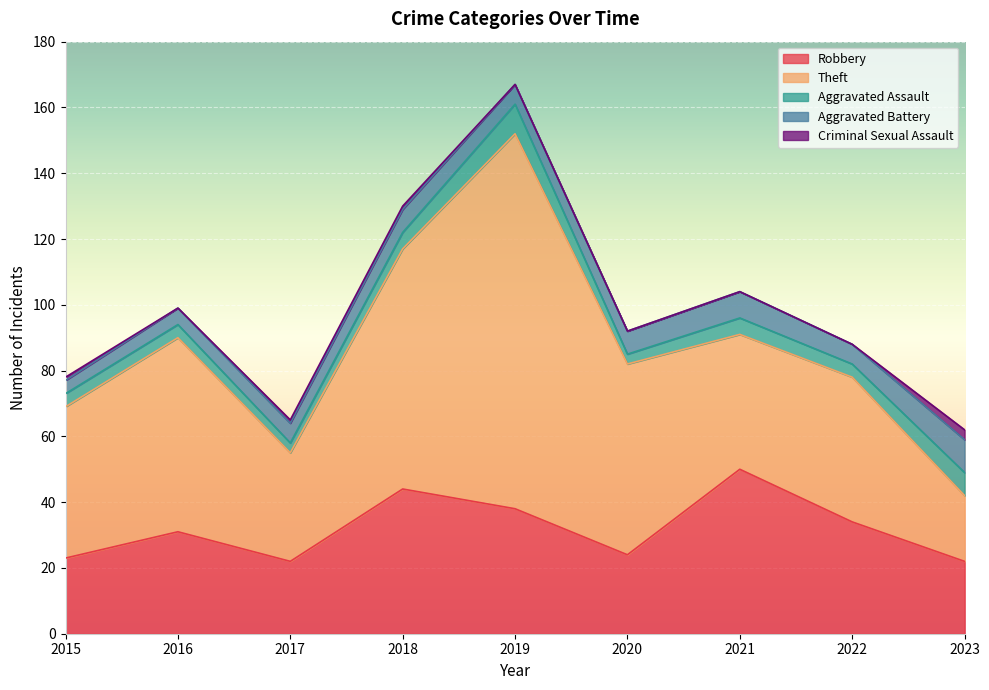

True or false: Theft and Criminal Sexual Assault cross at least once.

False